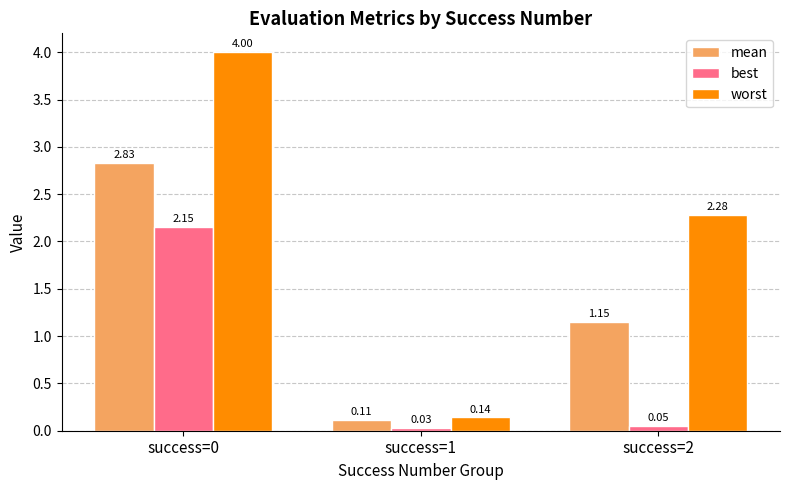

Is the value of best at success=0 greater than the value of mean at success=2?

Yes